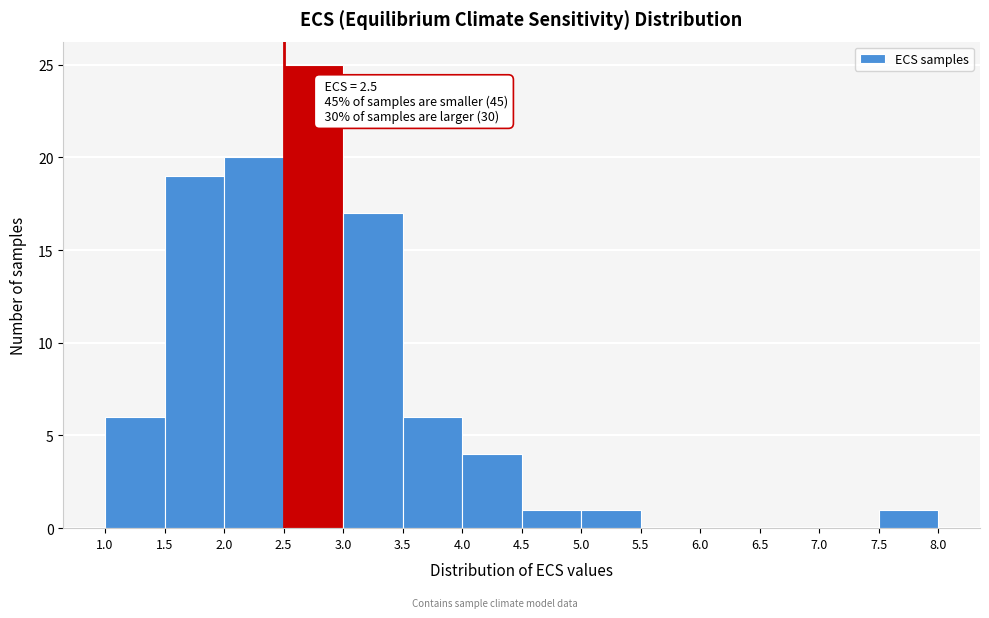

Over which range of the x-axis is the bar tallest?

2.5 to 3.0